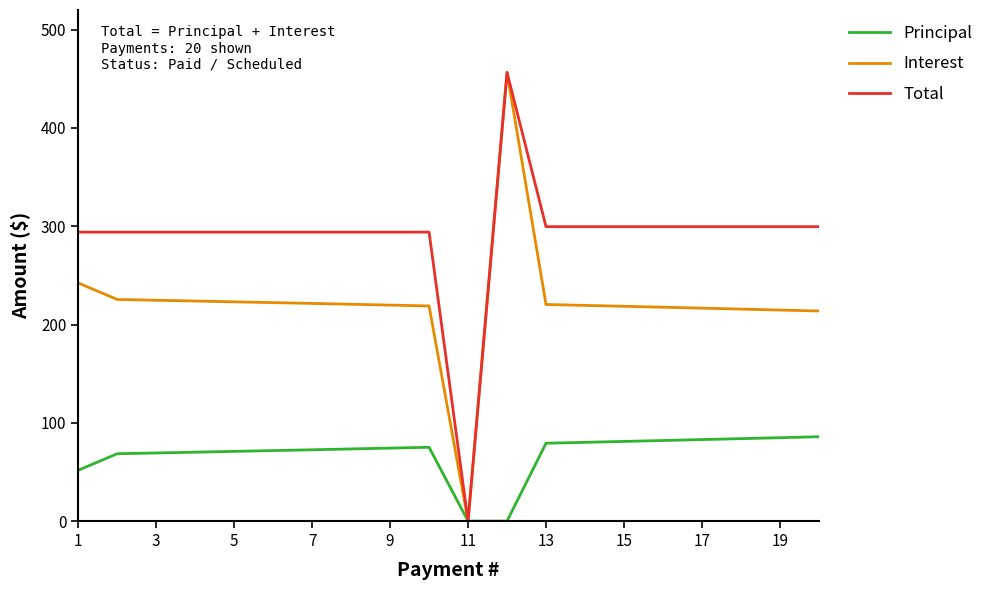

Rank the series by their average value, from highest to lowest.

Total, Interest, Principal